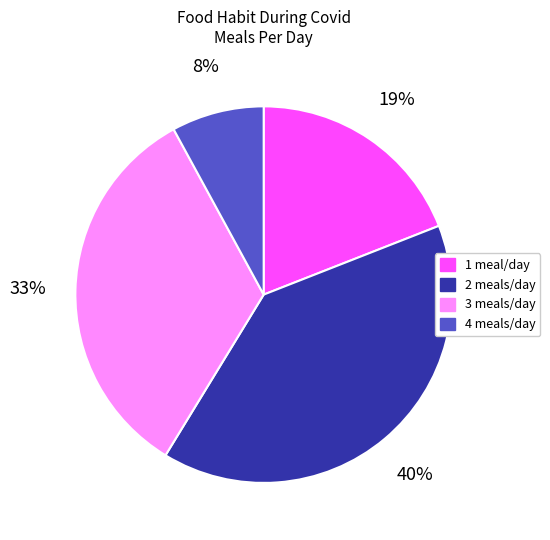

To the nearest percent, what is the combined percentage of 2 meals/day and 4 meals/day?

48%